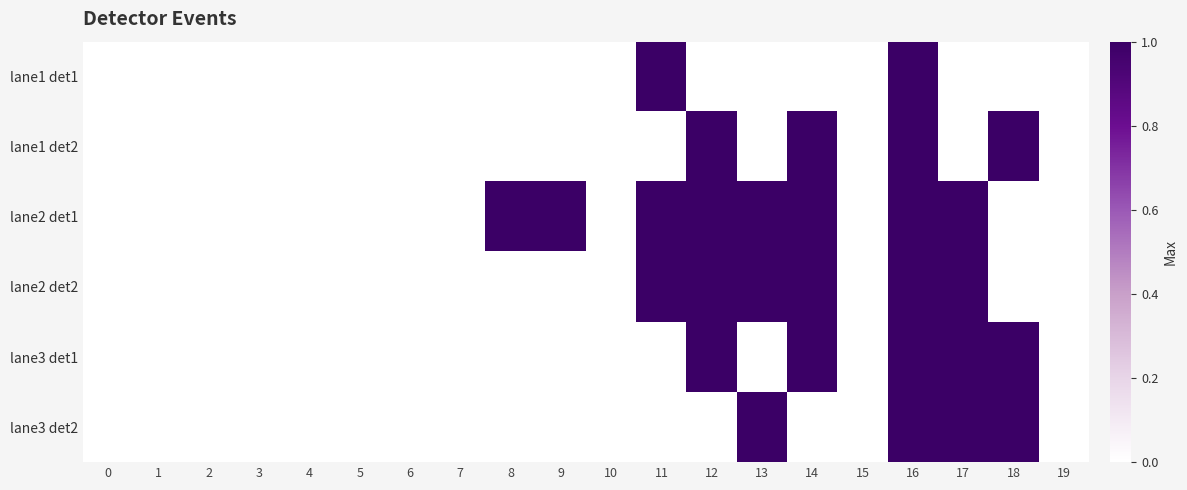

List the series in order of their peak value, highest first.

lane1 det1, lane1 det2, lane2 det1, lane2 det2, lane3 det1, lane3 det2